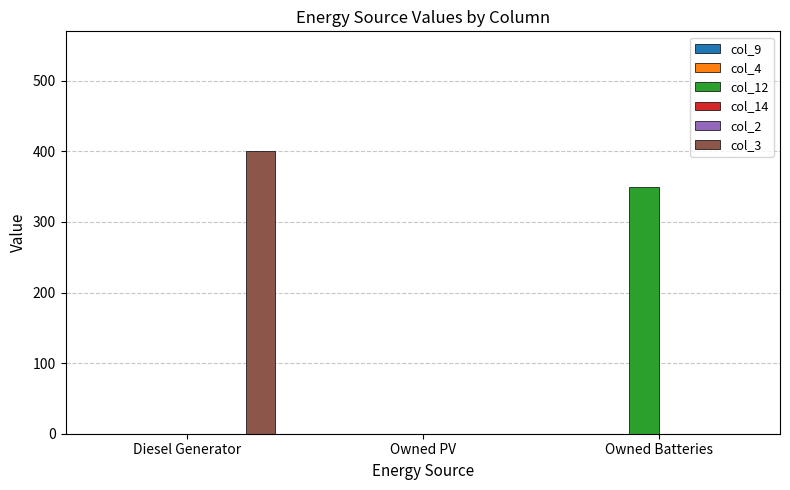

Which label corresponds to the largest value in the chart?

Diesel Generator